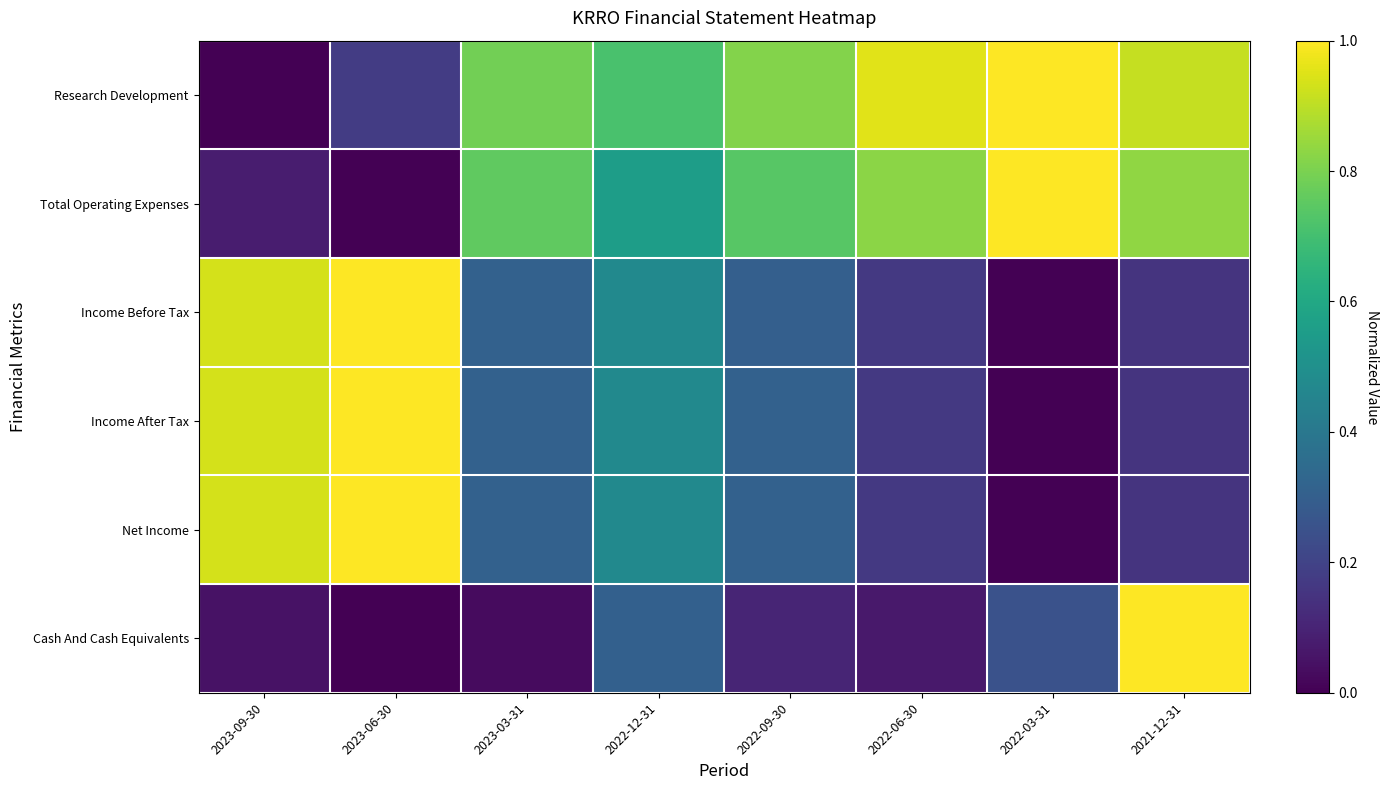

Reading left to right, list all the values displayed in this chart.

Research Development: 2023-09-30=0.0	2023-06-30=0.2	2023-03-31=0.8	2022-12-31=0.7	2022-09-30=0.8	2022-06-30=1.0	2022-03-31=1.0	2021-12-31=0.9
Total Operating Expenses: 2023-09-30=0.1	2023-06-30=0.0	2023-03-31=0.8	2022-12-31=0.6	2022-09-30=0.7	2022-06-30=0.8	2022-03-31=1.0	2021-12-31=0.8
Income Before Tax: 2023-09-30=0.9	2023-06-30=1.0	2023-03-31=0.3	2022-12-31=0.5	2022-09-30=0.3	2022-06-30=0.2	2022-03-31=0.0	2021-12-31=0.2
Income After Tax: 2023-09-30=0.9	2023-06-30=1.0	2023-03-31=0.3	2022-12-31=0.5	2022-09-30=0.3	2022-06-30=0.2	2022-03-31=0.0	2021-12-31=0.2
Net Income: 2023-09-30=0.9	2023-06-30=1.0	2023-03-31=0.3	2022-12-31=0.5	2022-09-30=0.3	2022-06-30=0.2	2022-03-31=0.0	2021-12-31=0.2
Cash And Cash Equivalents: 2023-09-30=0.1	2023-06-30=0.0	2023-03-31=0.0	2022-12-31=0.3	2022-09-30=0.1	2022-06-30=0.1	2022-03-31=0.3	2021-12-31=1.0